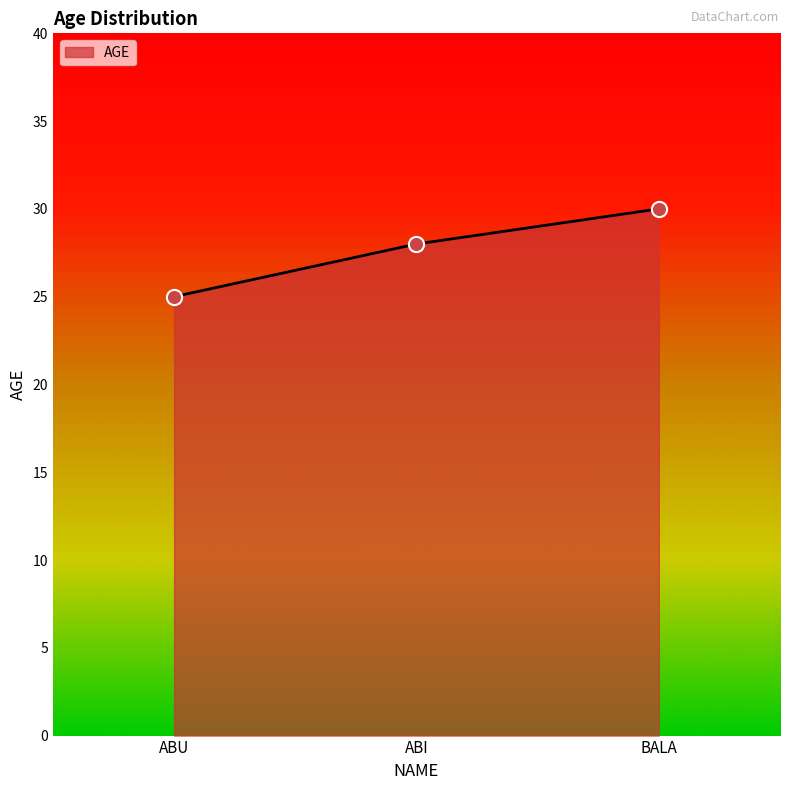

What is the ratio of the value at BALA to the value at ABU?

1.2